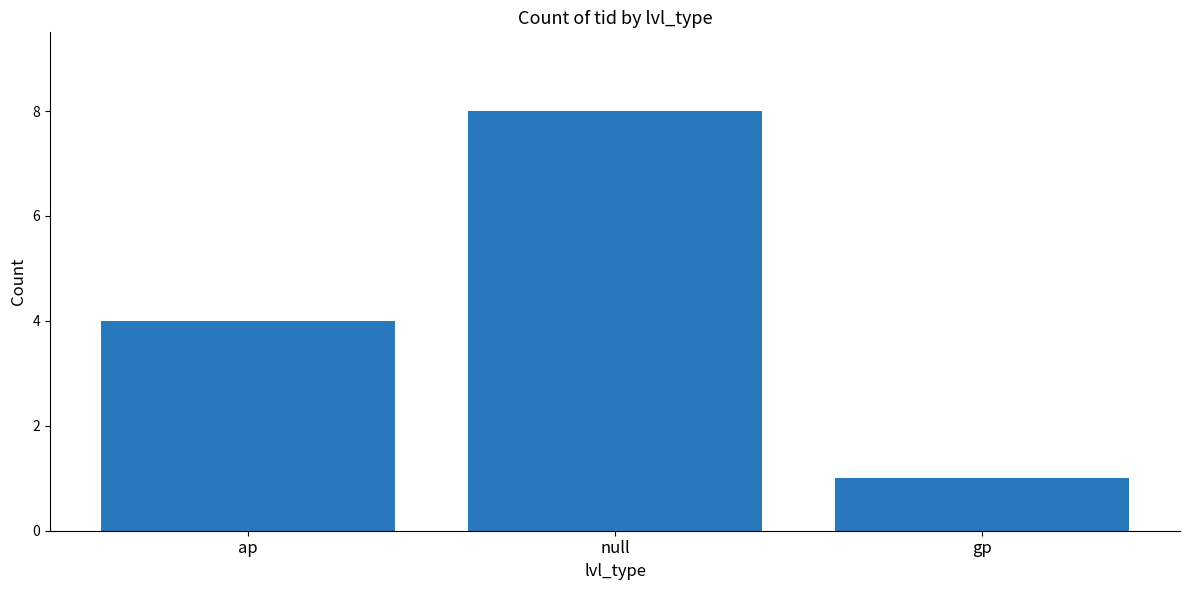

What position from the left is ap?

1